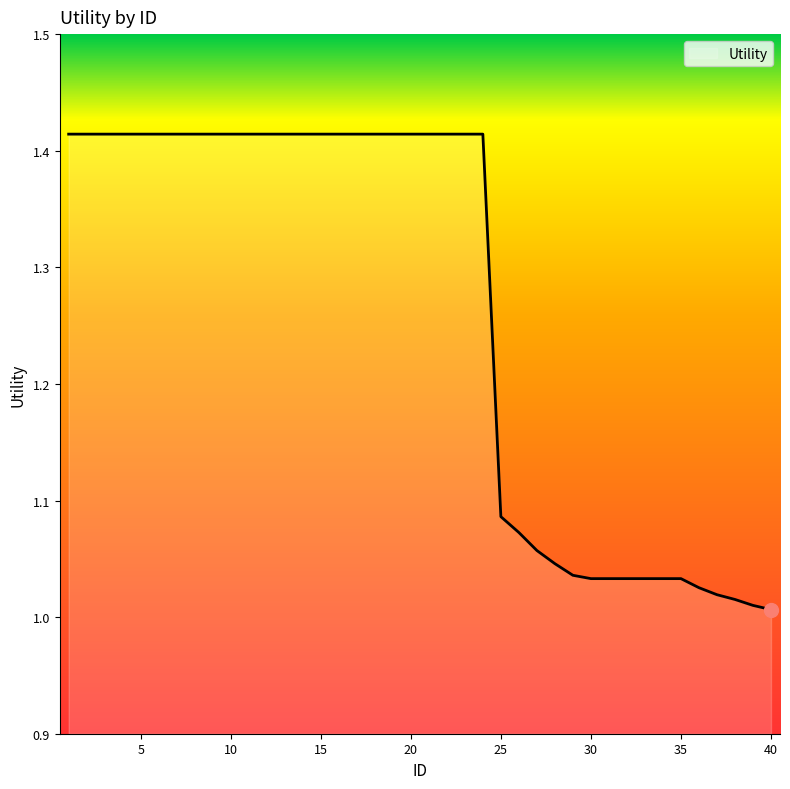

What is the difference between the maximum and minimum values?

0.4